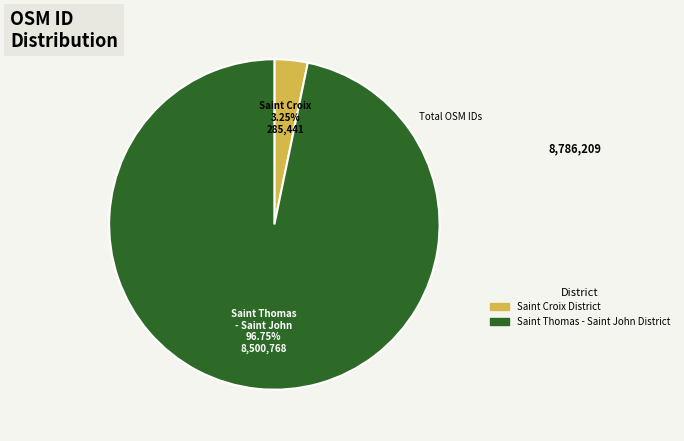

Does any single category account for the majority?

Yes